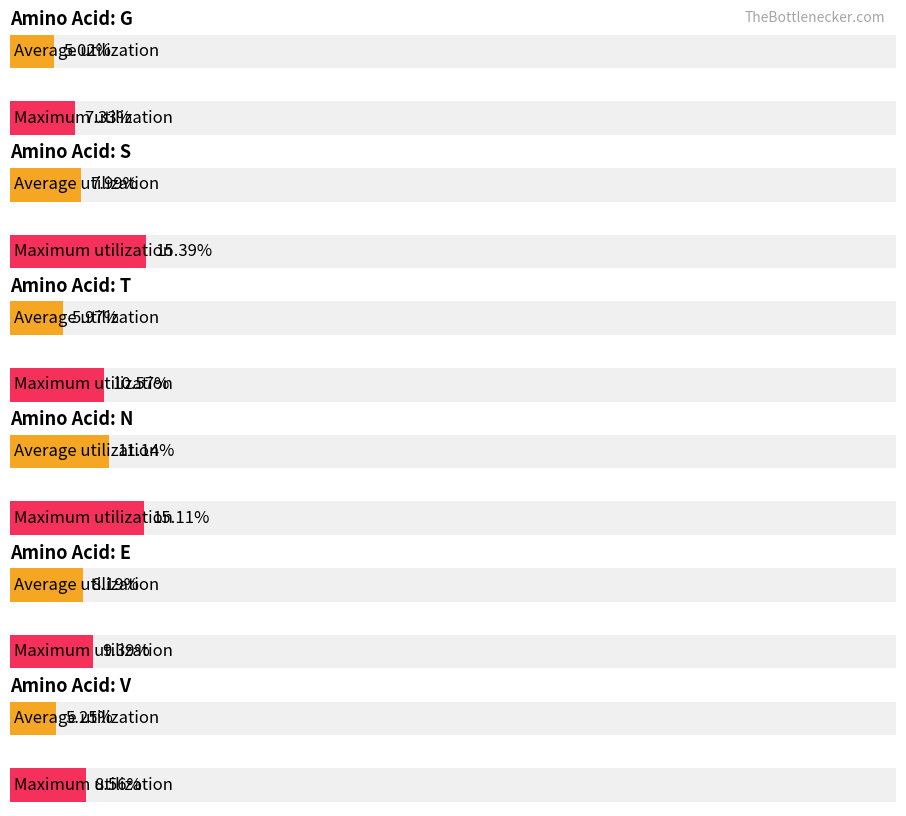

How many bars are there in total?

12